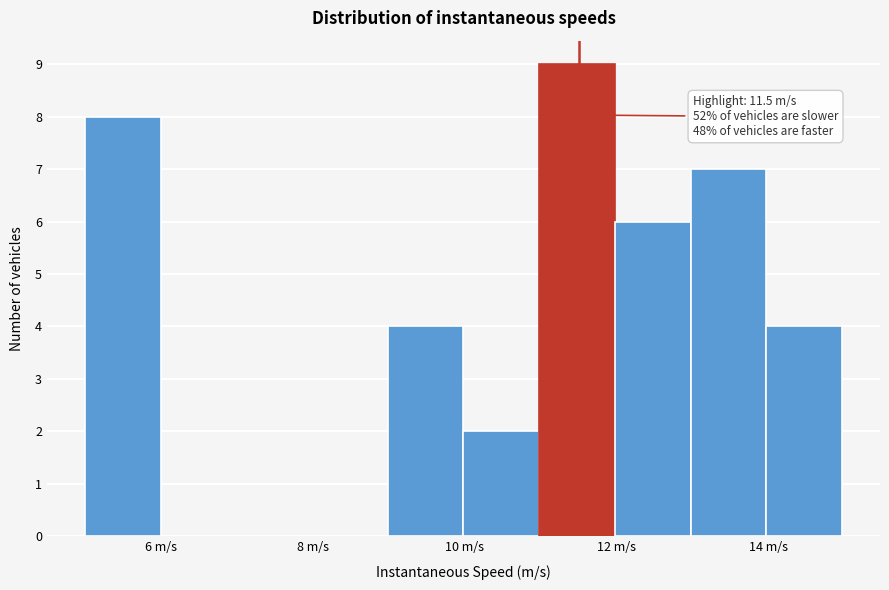

Which range on the x-axis has the tallest bar?

11 to 12